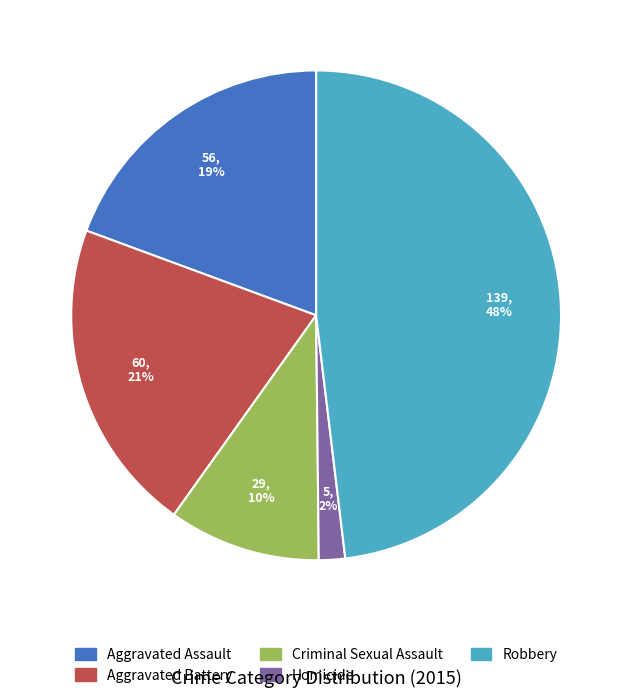

Which category has the biggest portion of the pie?

Robbery